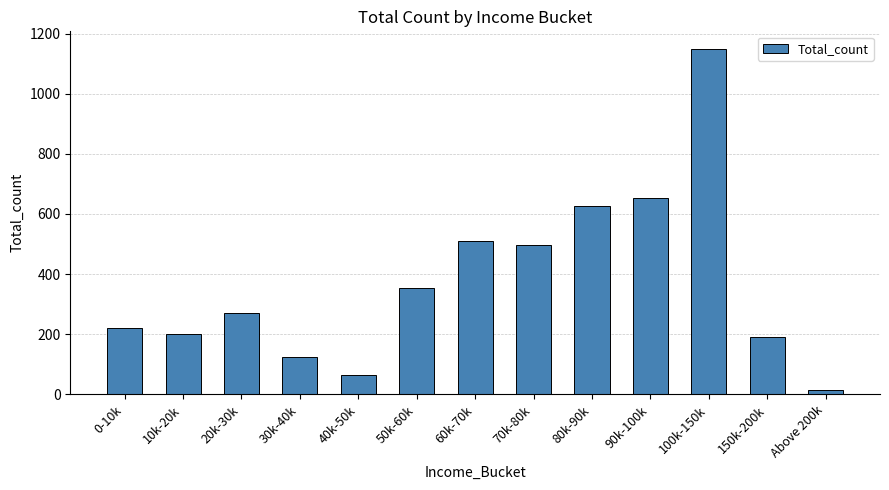

Does the chart contain stacked bars?

No